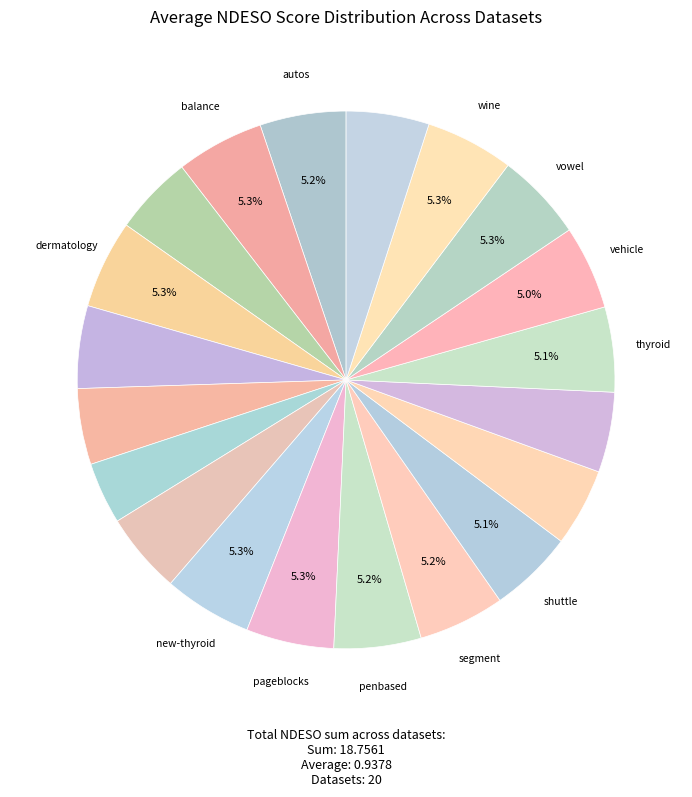

To the nearest percent, what is the difference between the largest and smallest slice percentages?

2%